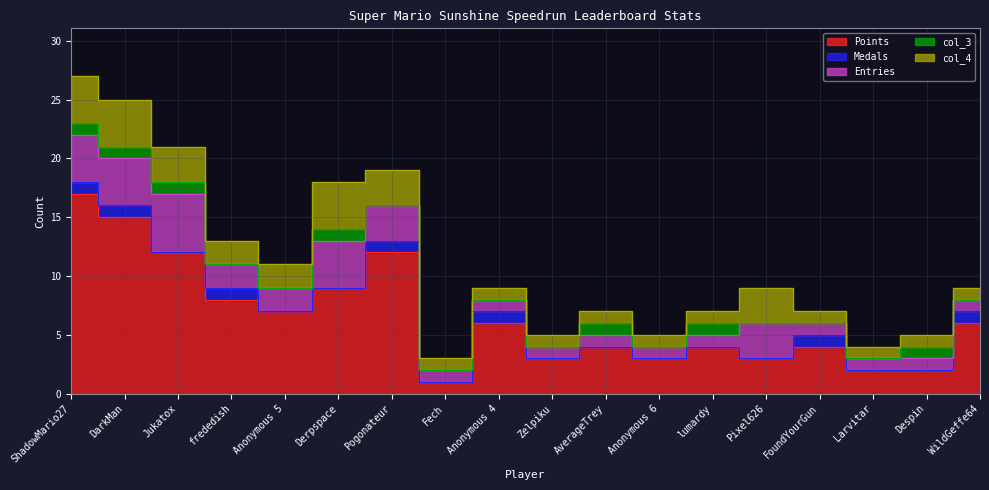

Rank the series at Anonymous 6 from highest to lowest value.

Points, Entries, col_4, Medals, col_3